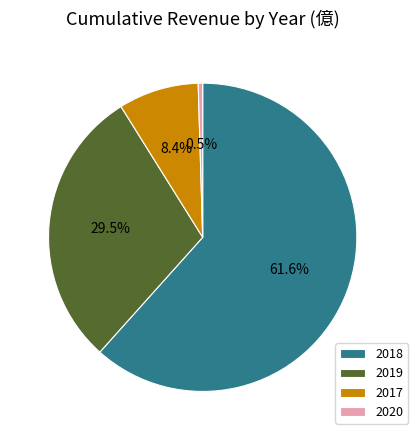

Which category has the biggest portion of the pie?

2018